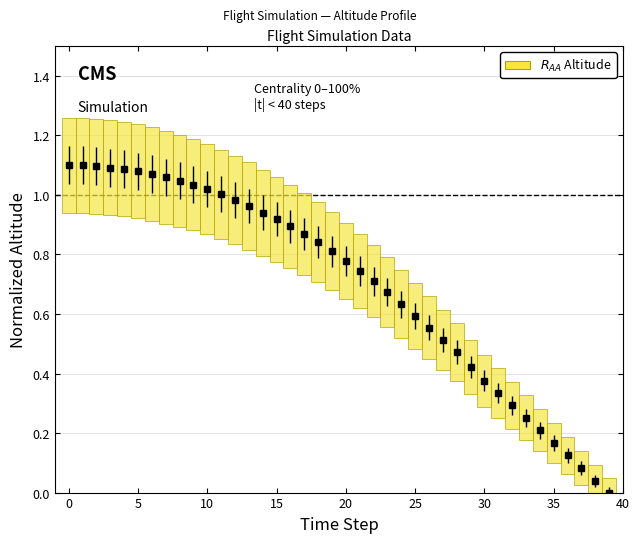

What is the sum of all values?

28.0